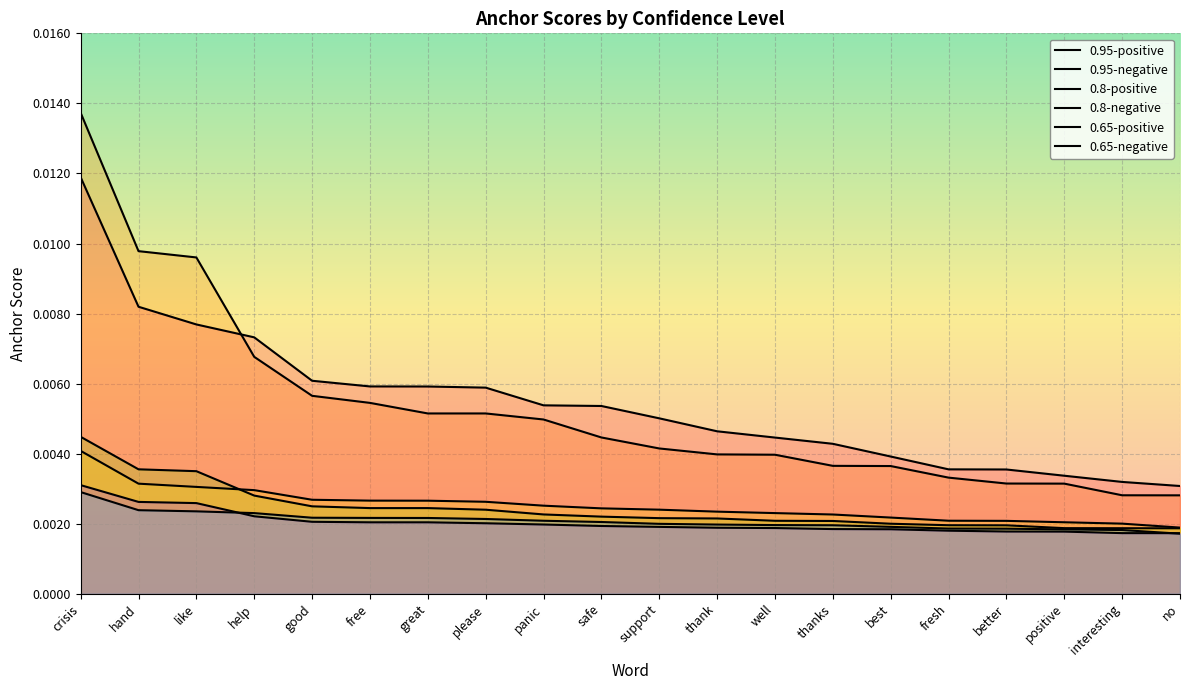

The value of 0.8-positive at thank is 0.0. True or false?

False